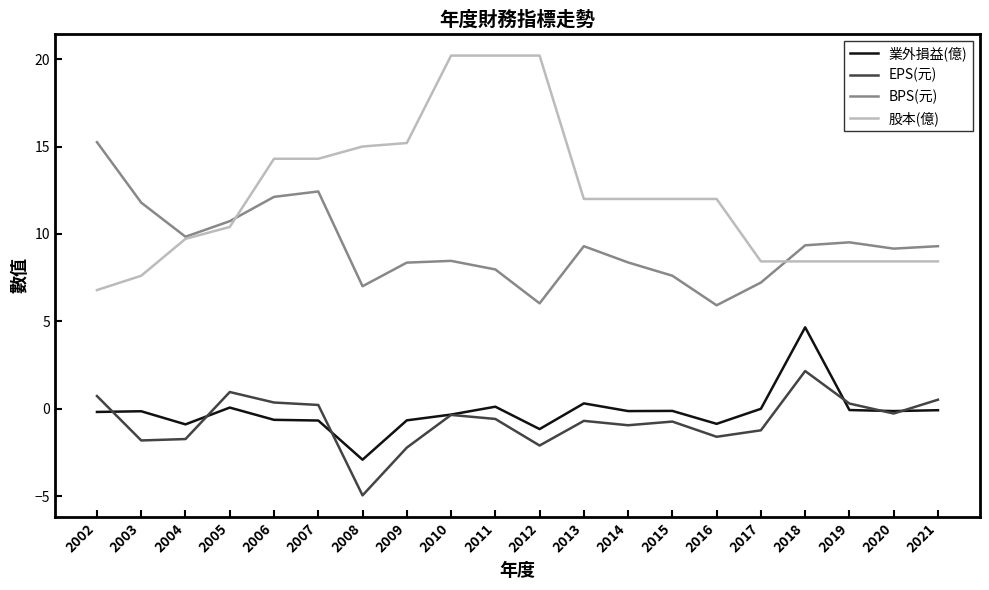

Is it true that BPS(元) equals 9.3 at 2021?

True